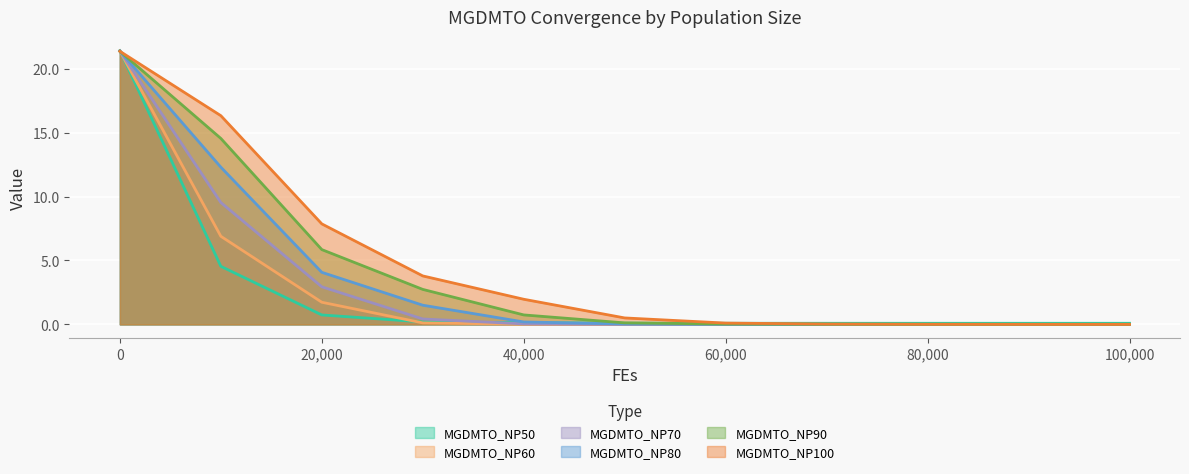

What is the total value across all series at 40,000?

3.1